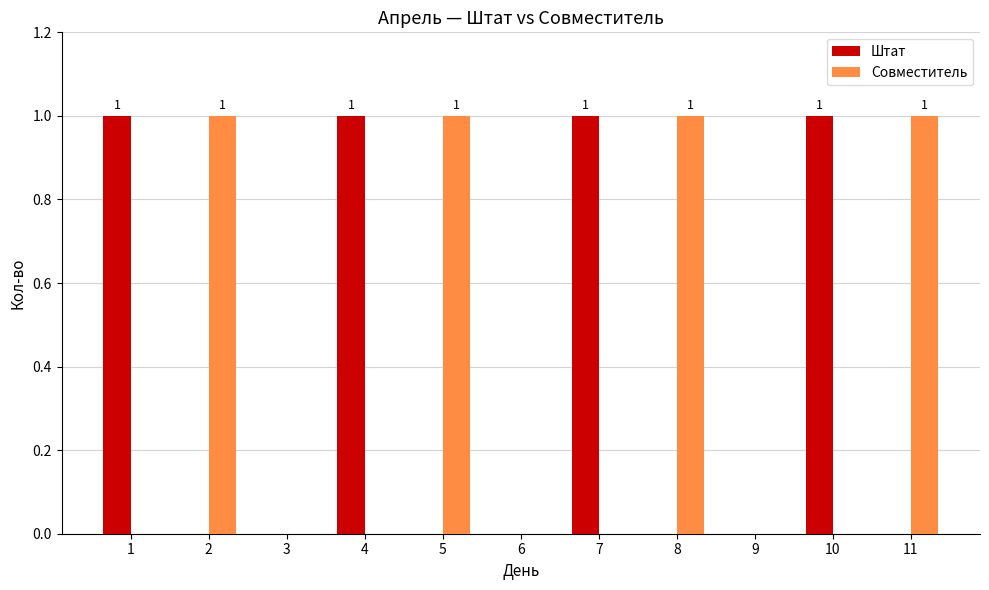

Is the value of Совместитель at 4 greater than the value of Штат at 10?

No